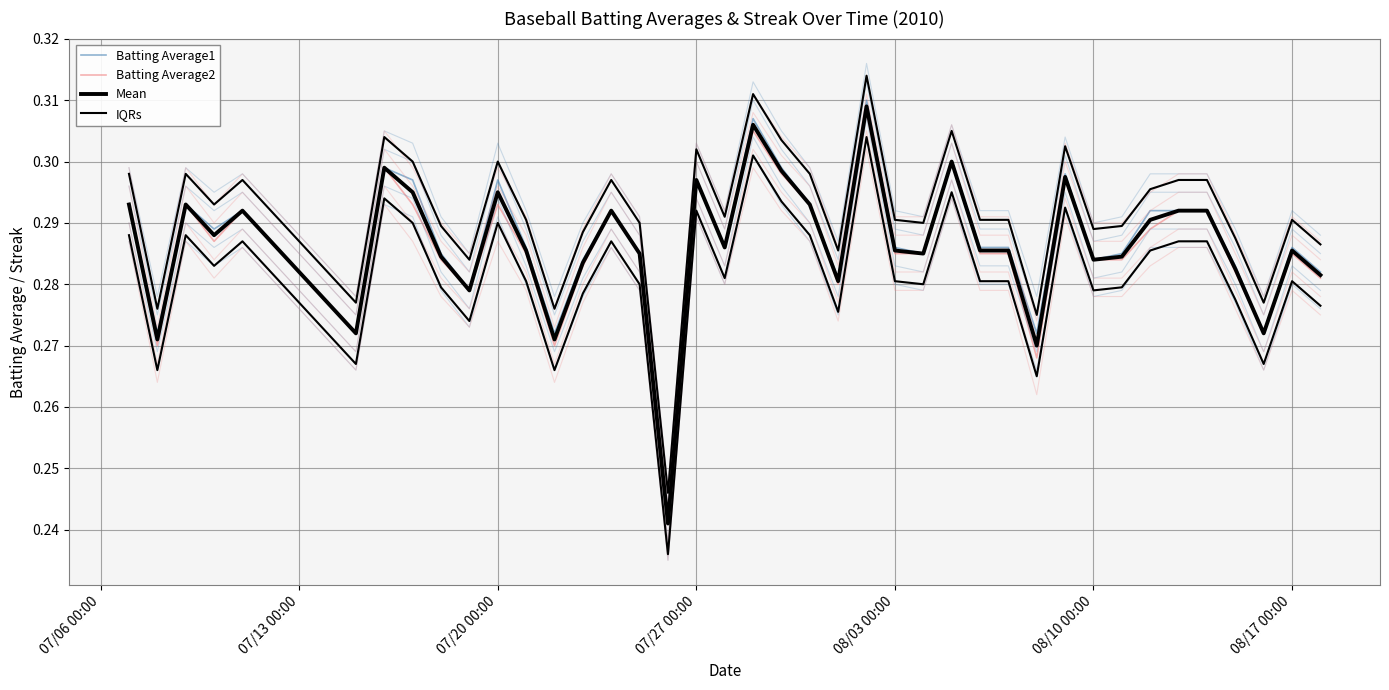

What are all the series names shown in the legend?

Batting Average1, Batting Average2, Mean, IQRs